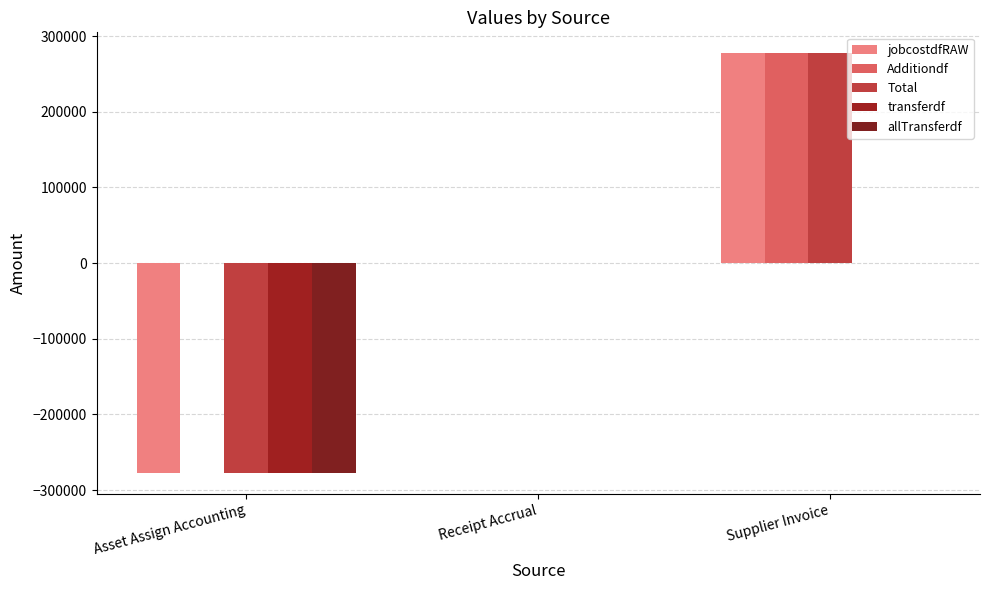

Which category has the lowest value in the allTransferdf series?

Asset Assign Accounting